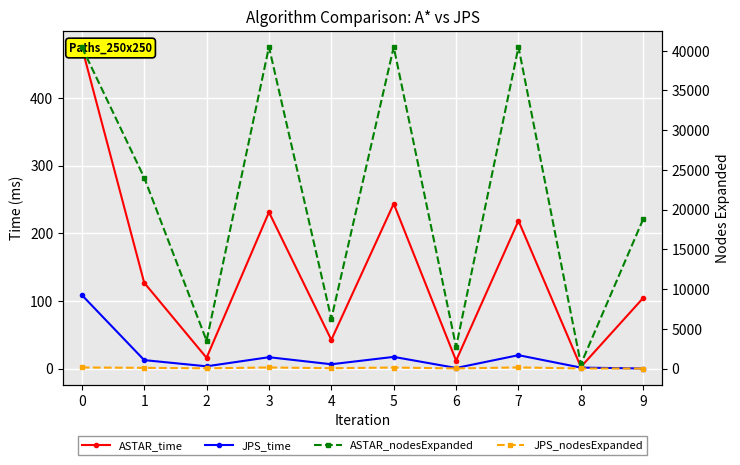

True or false: JPS_nodesExpanded has a value of 38.0 at 3.

True